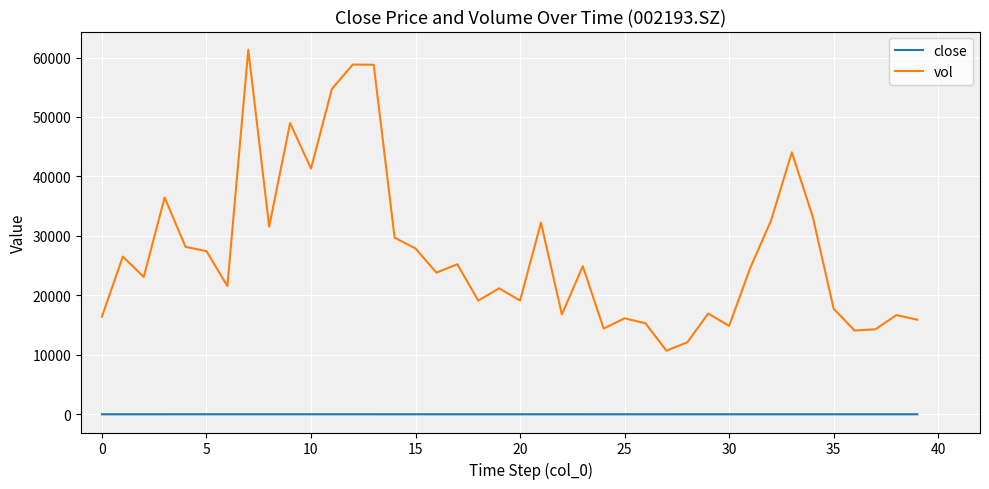

Which series has the largest range (max minus min)?

vol